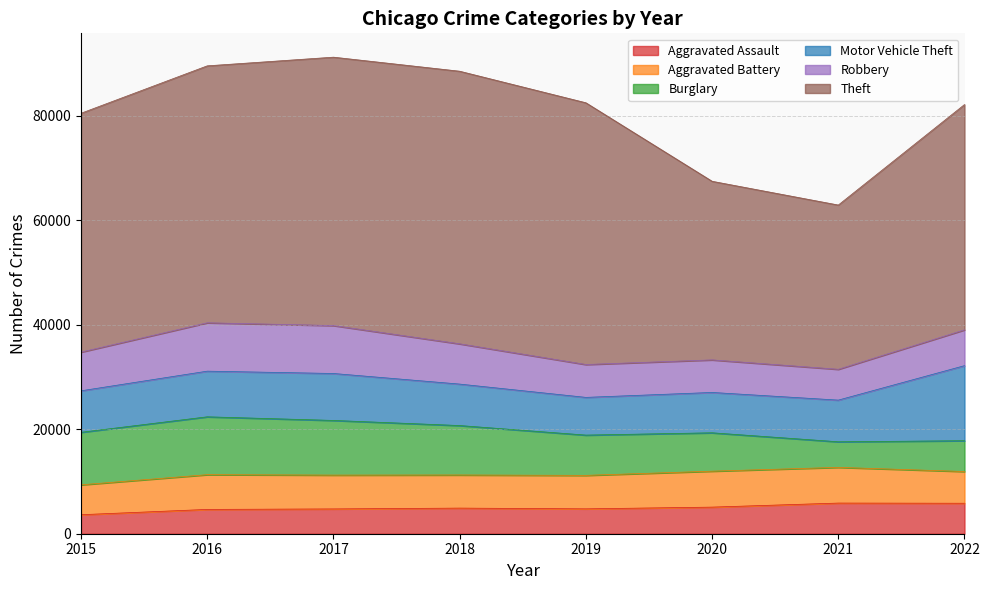

Between 2018 and 2019, which is larger?

2018